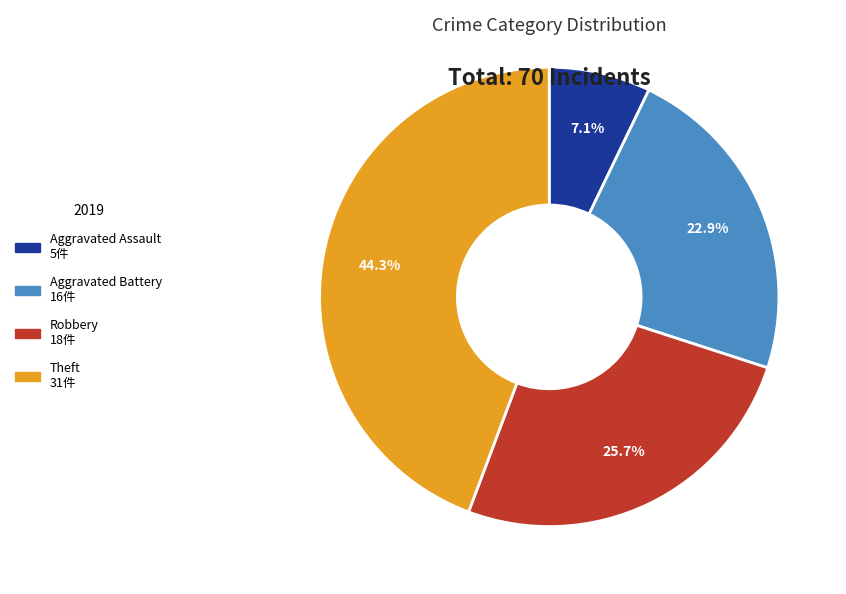

Count the number of slices in the pie.

4